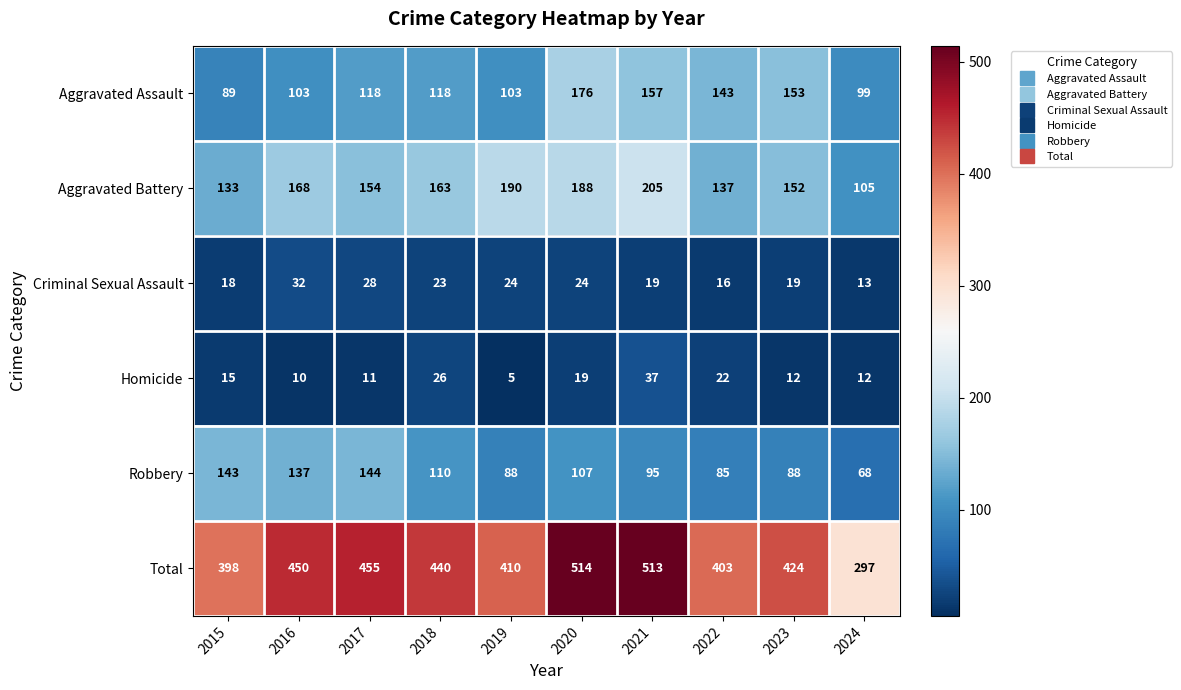

What is the total value across all series at 2021?

1026